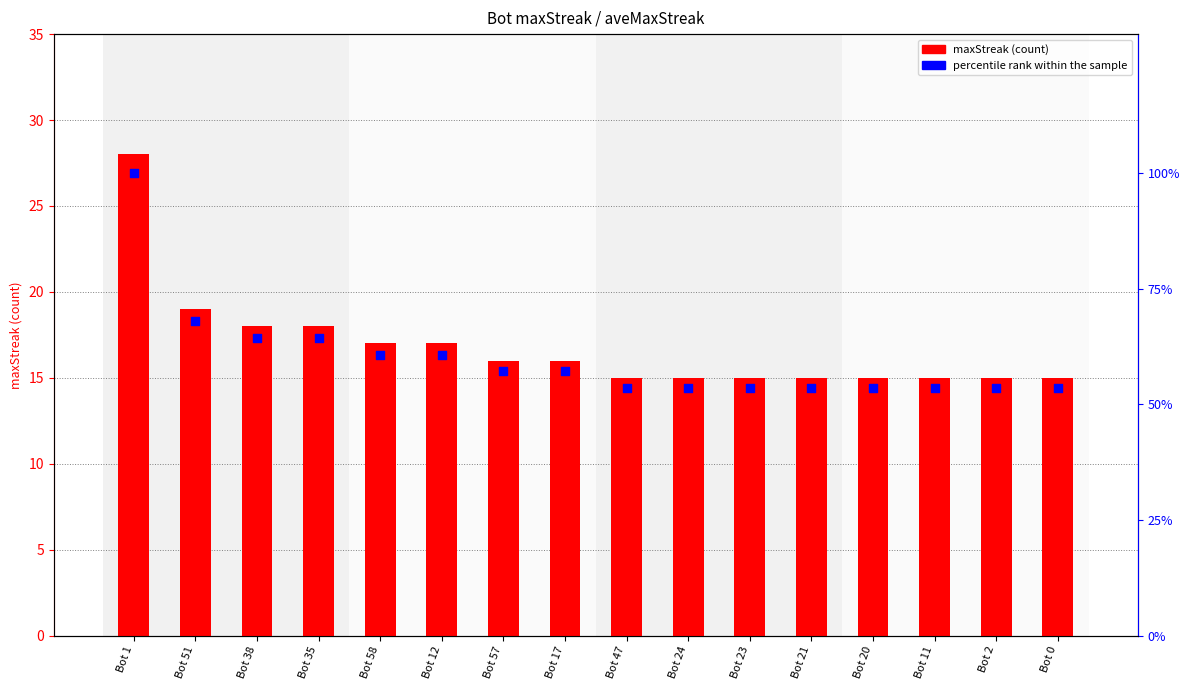

Which series reaches the maximum Y coordinate?

percentile rank within the sample